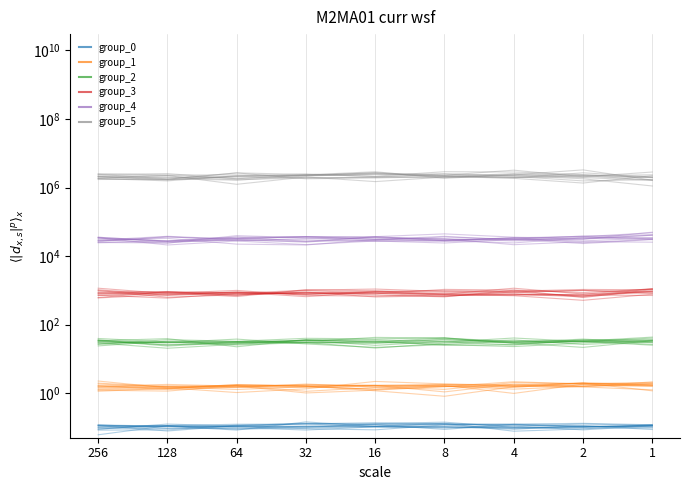

What is the minimum value shown in the chart?

0.1